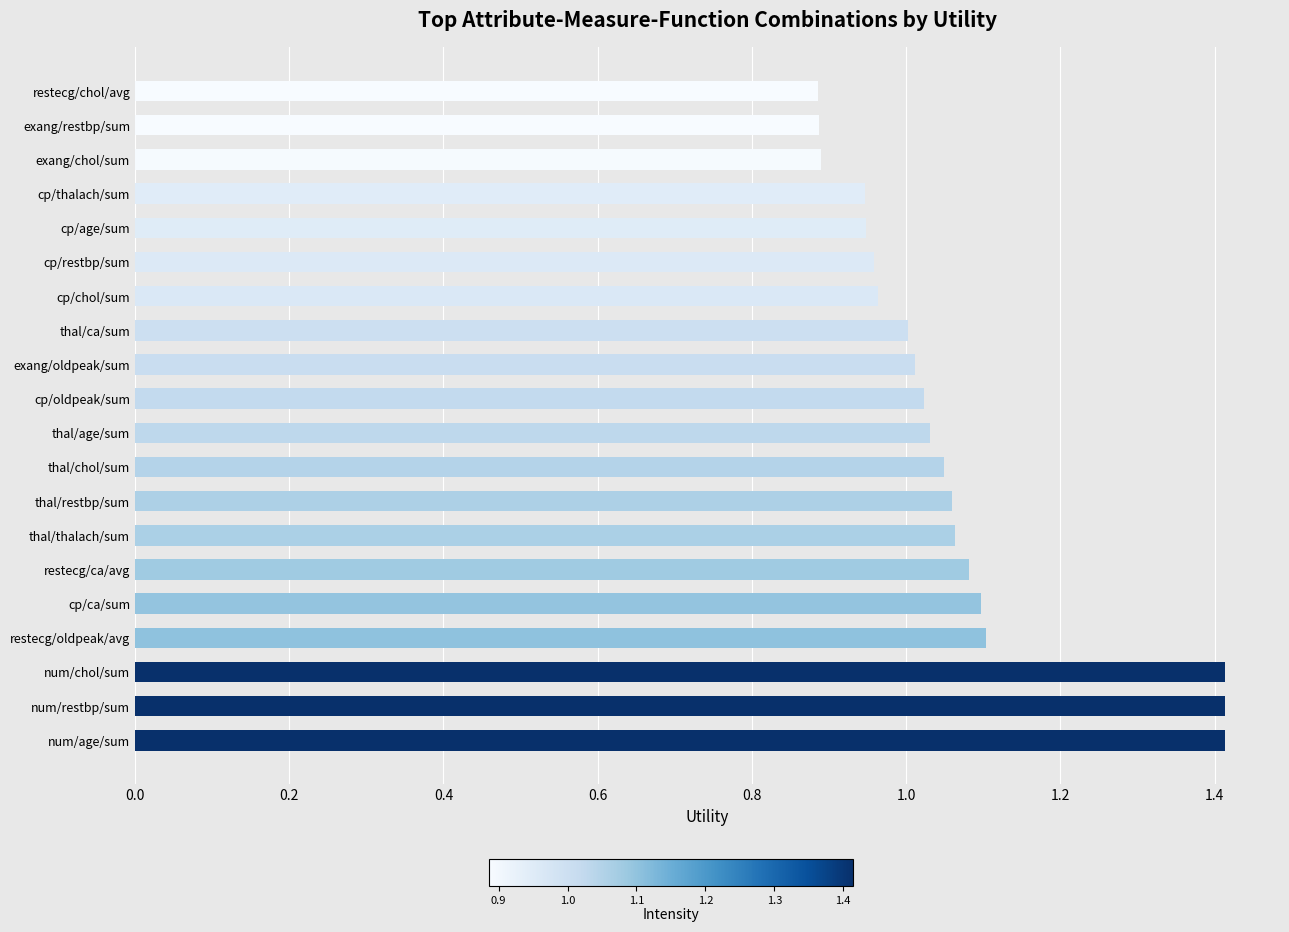

Are the bars horizontal?

Yes